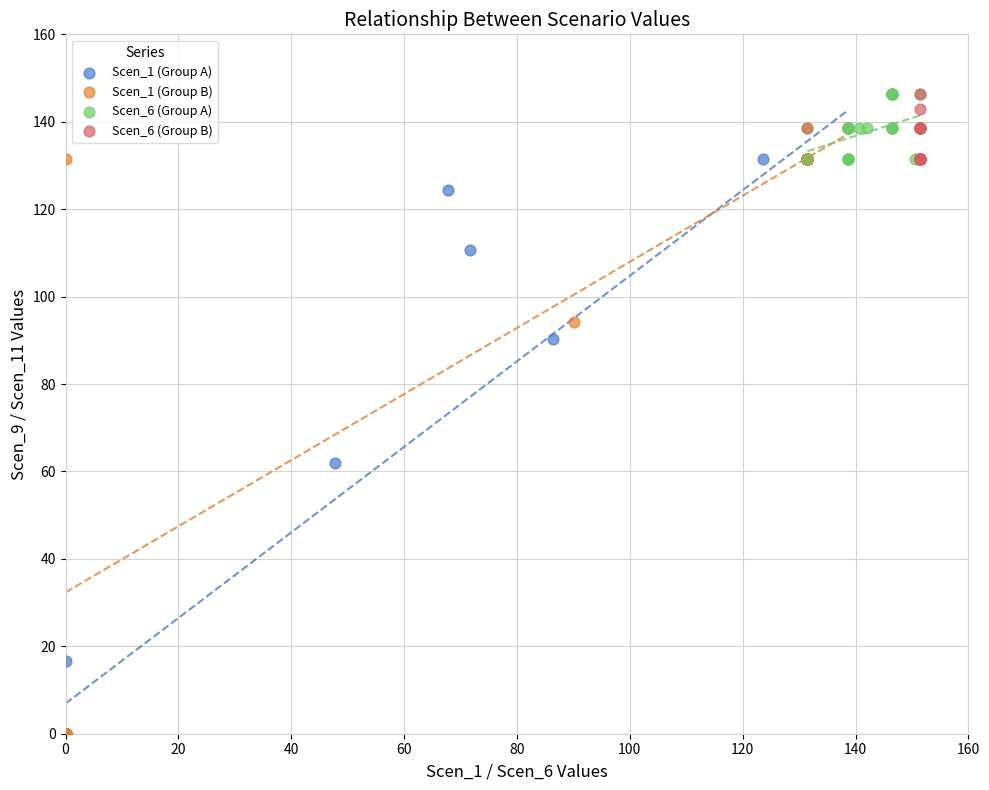

What are all the series names shown in the legend?

Scen_1 (Group A), Scen_1 (Group B), Scen_6 (Group A), Scen_6 (Group B)